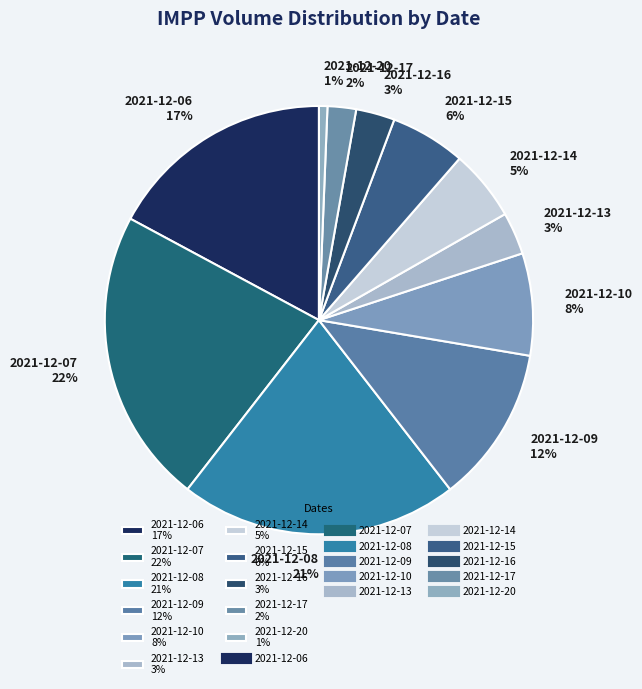

To the nearest percent, what portion does 2021-12-15 represent?

6%